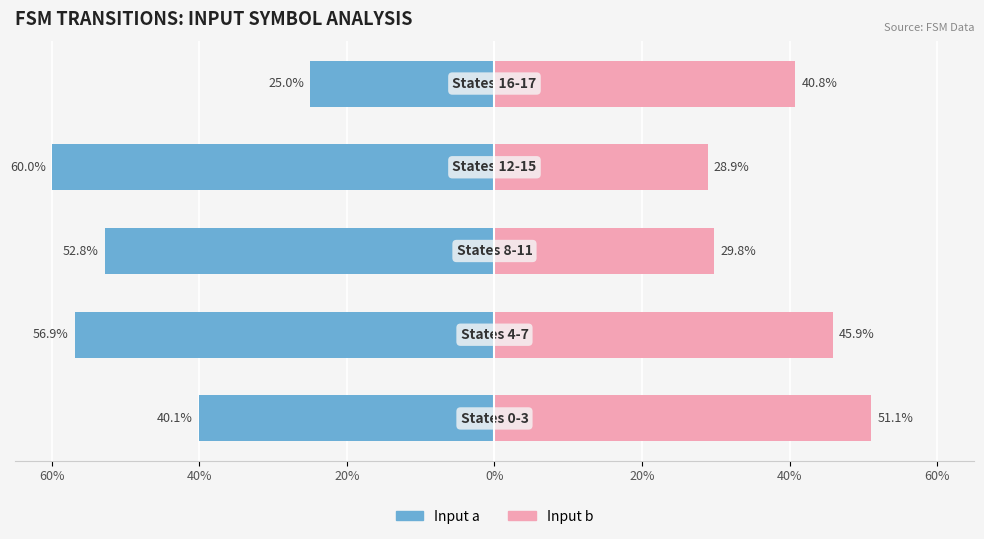

How many values in the Input b series exceed 40?

3